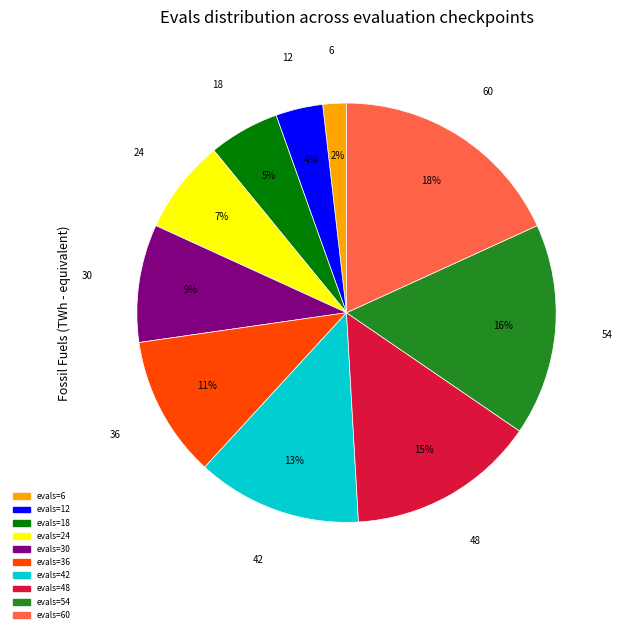

Rank the categories by value from lowest to highest.

evals=6, evals=12, evals=18, evals=24, evals=30, evals=36, evals=42, evals=48, evals=54, evals=60